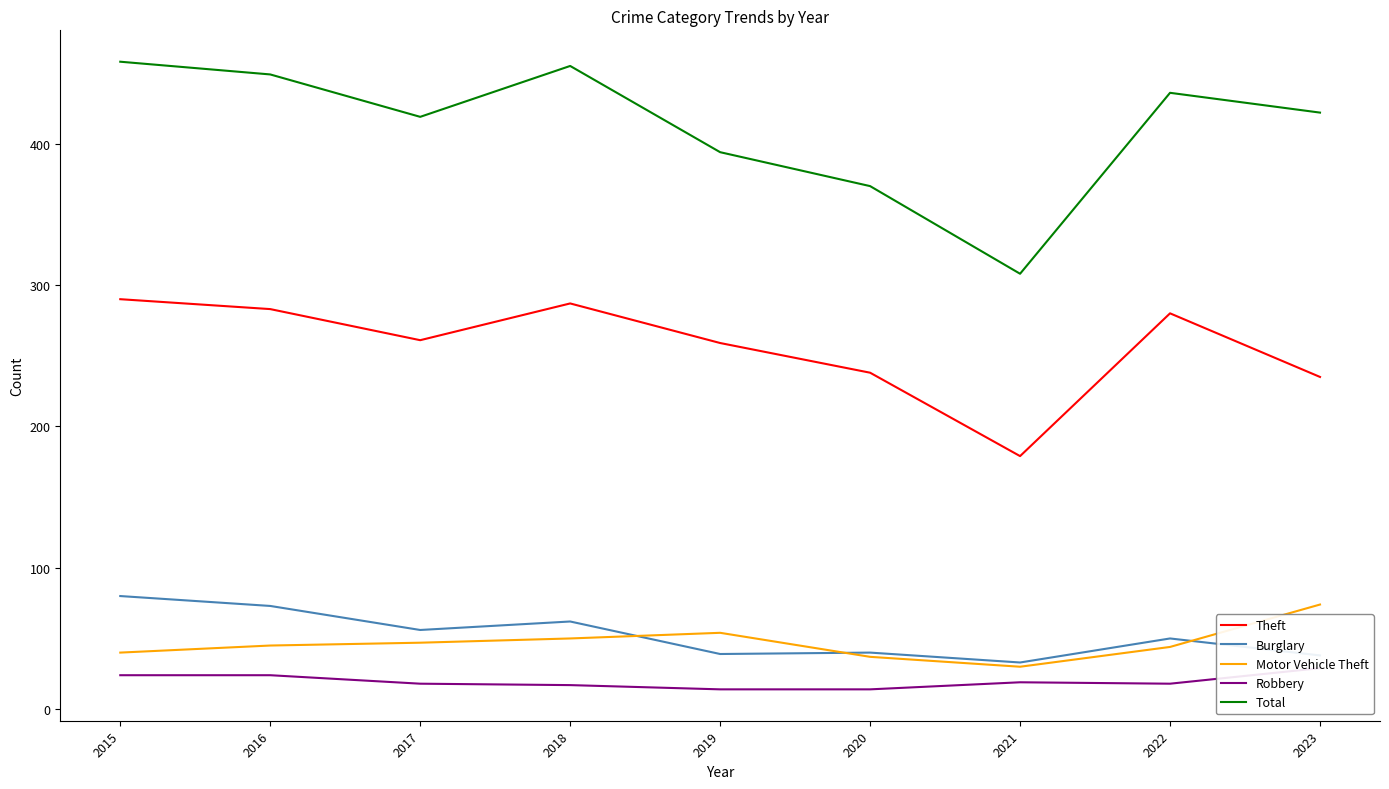

True or false: Total and Theft cross at least once.

False